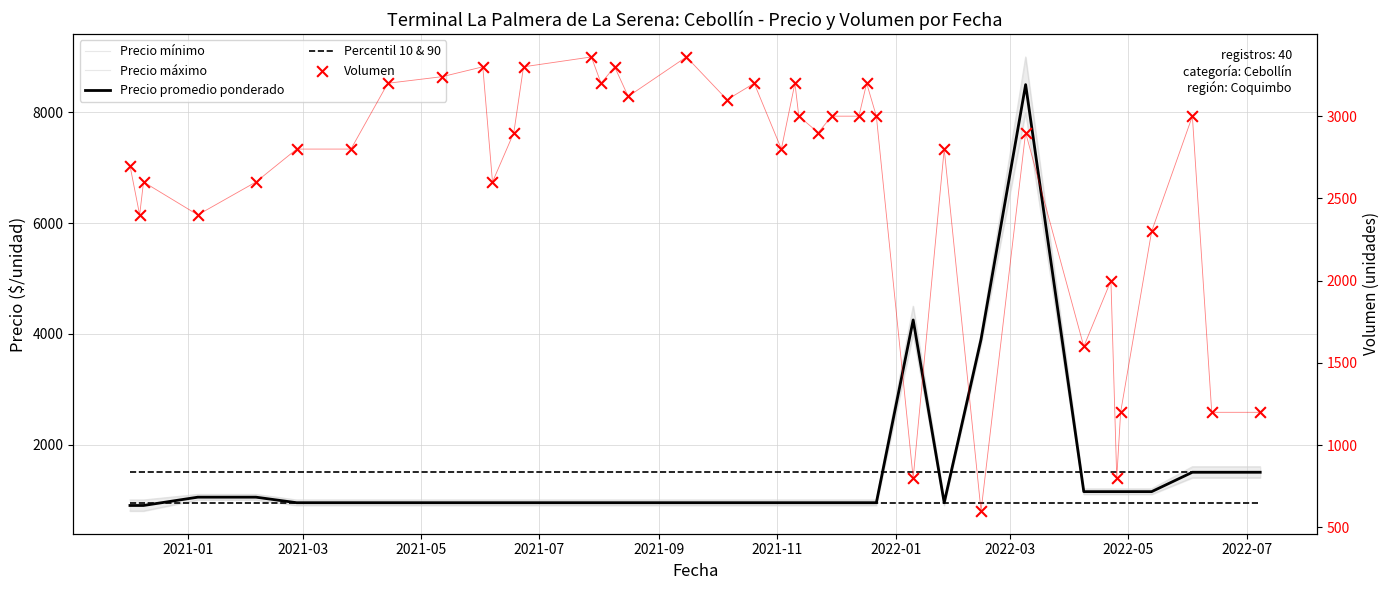

Is the value of Volumen at 38 greater than the value of Percentil 10 & 90 at 39?

Yes